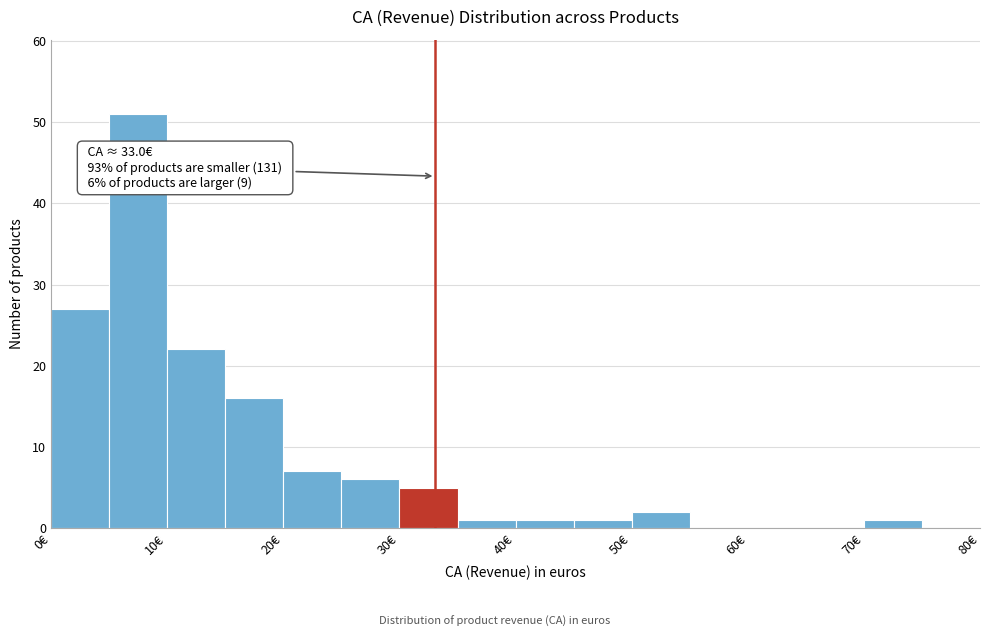

Over which range of the x-axis is the bar tallest?

5 to 10